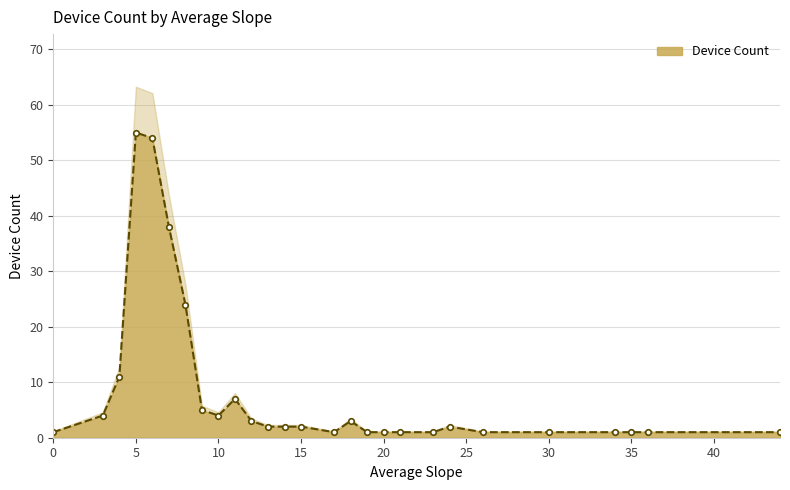

What is the minimum value shown in the chart?

1